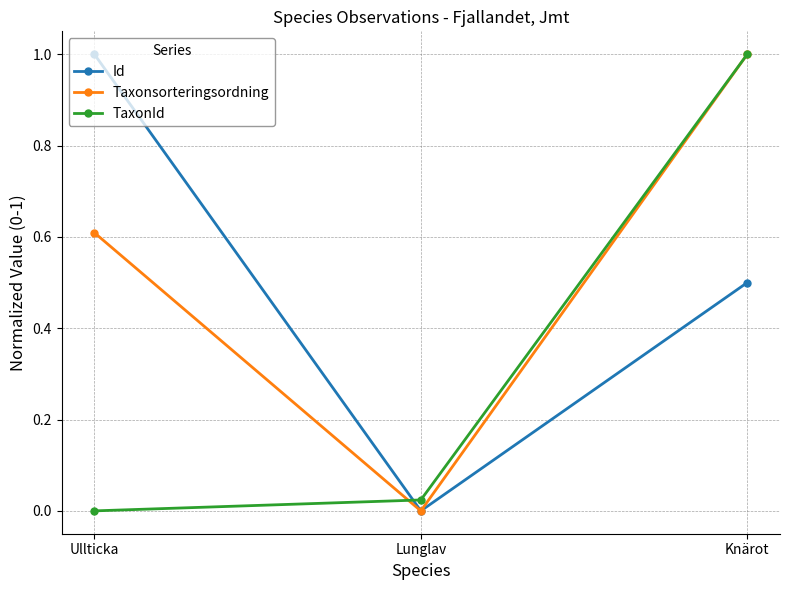

Is it true that TaxonId equals 1.6 at Knärot?

False